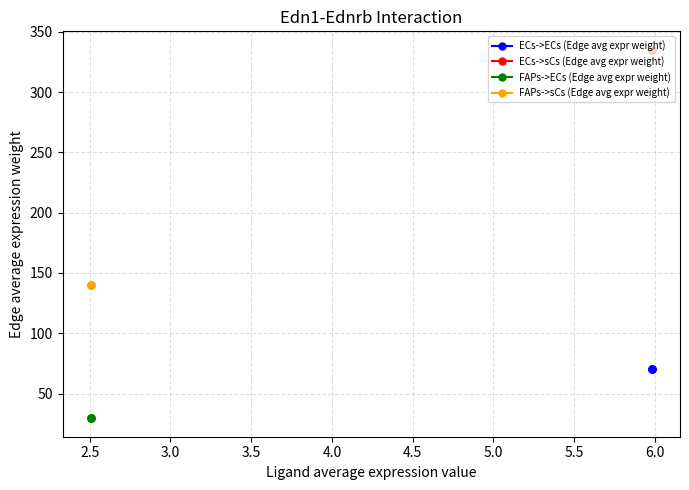

Which series has the widest spread of Y values?

ECs->ECs (Edge avg expr weight)